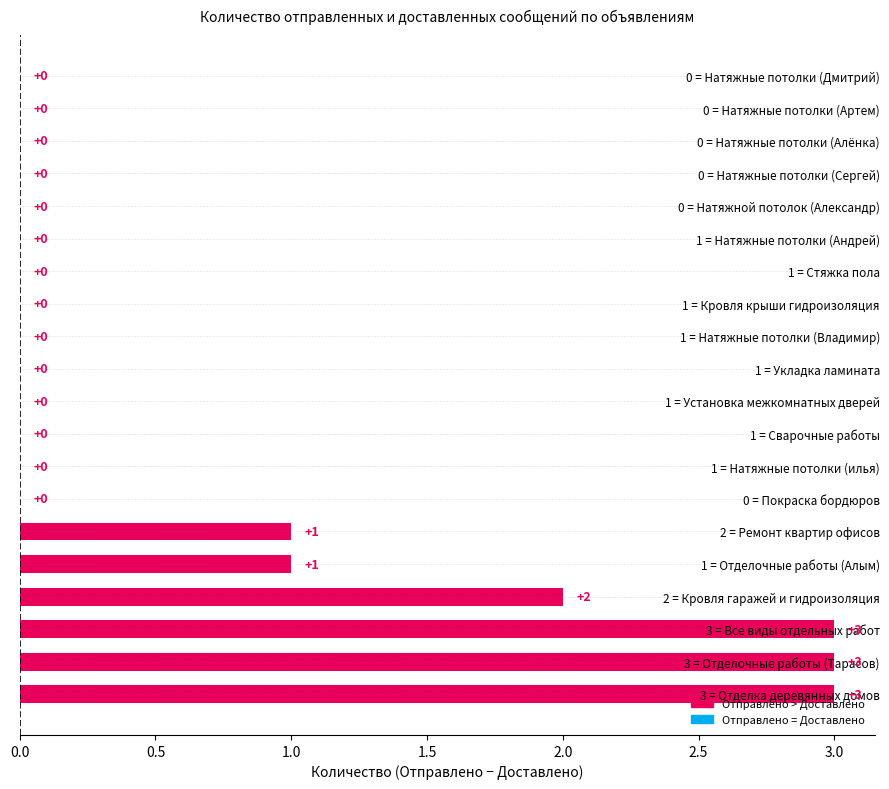

How many values are between 0 and 1?

16